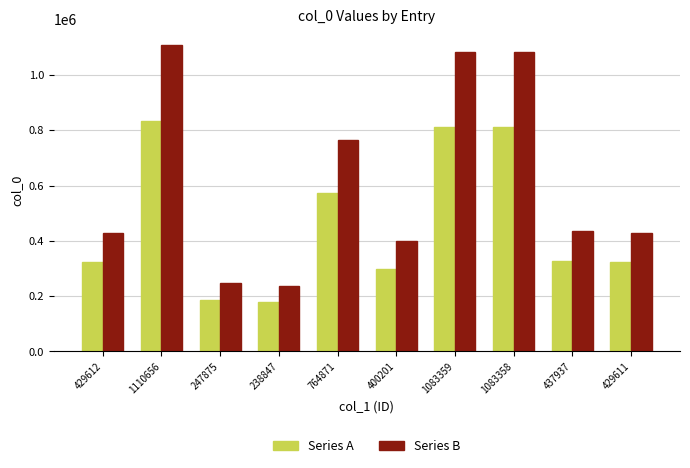

What is the maximum value shown in the chart?

1110656.0